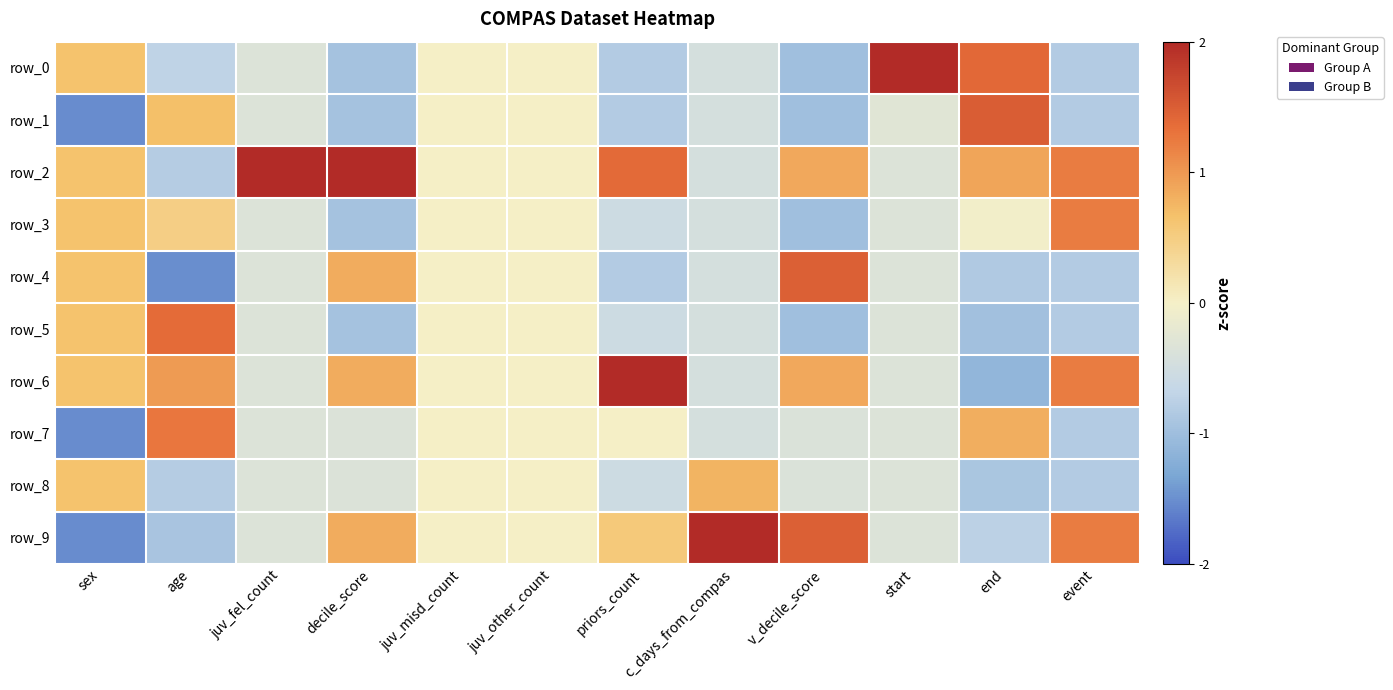

Which label corresponds to the smallest value in the chart?

sex